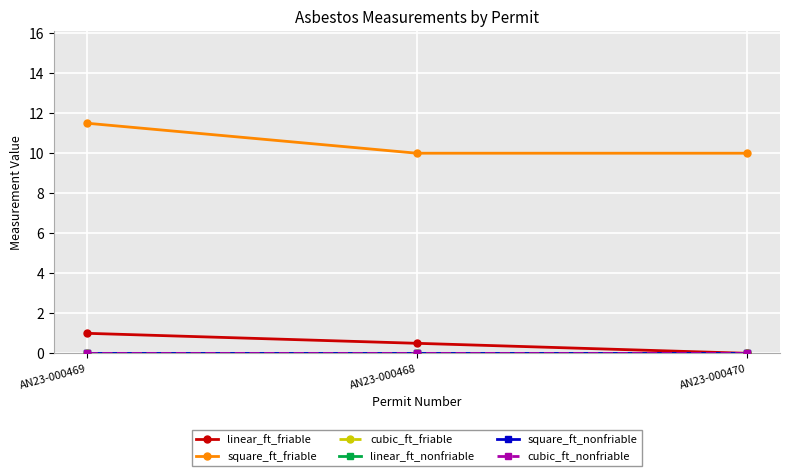

Which series has the widest spread of values?

square_ft_friable